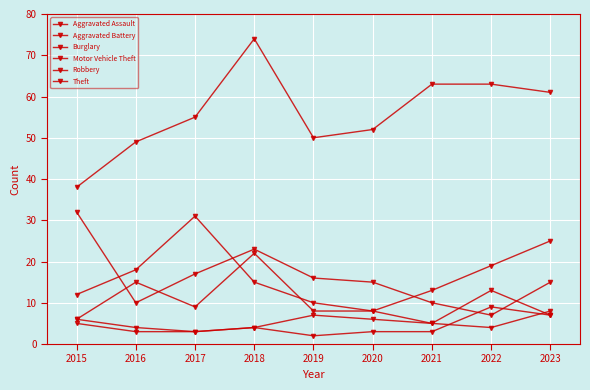

What is the value of the Burglary point at the 6th from the left?

15